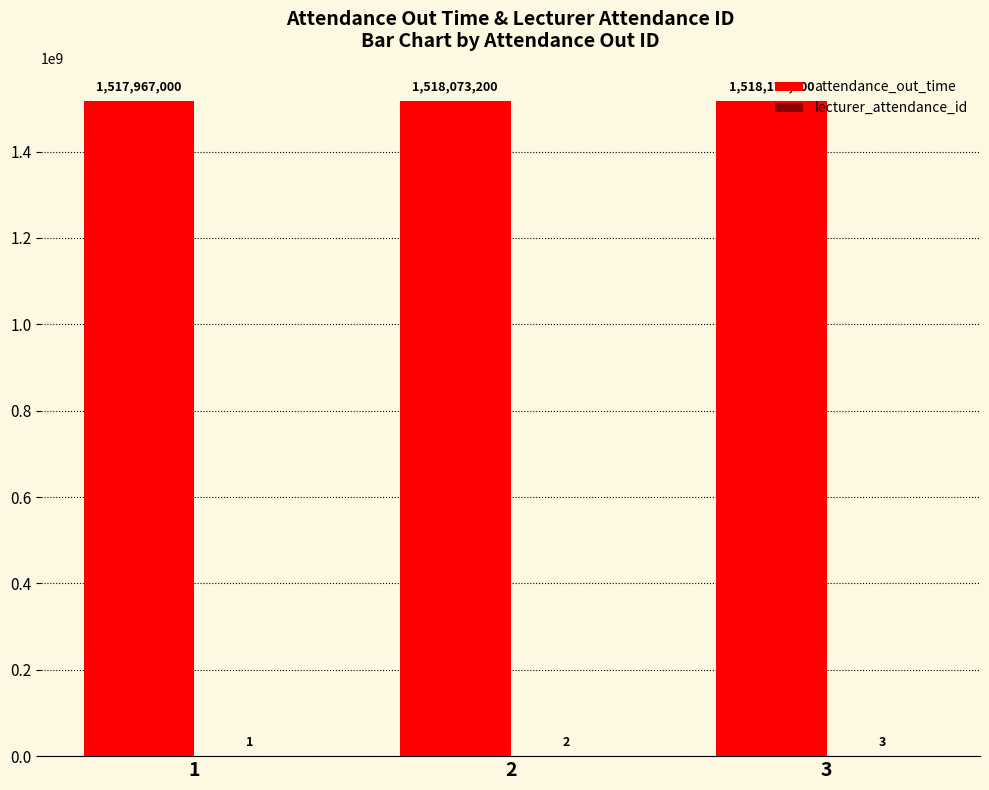

How many attendance_out_time values are between 1517967000 and 1518174000?

3